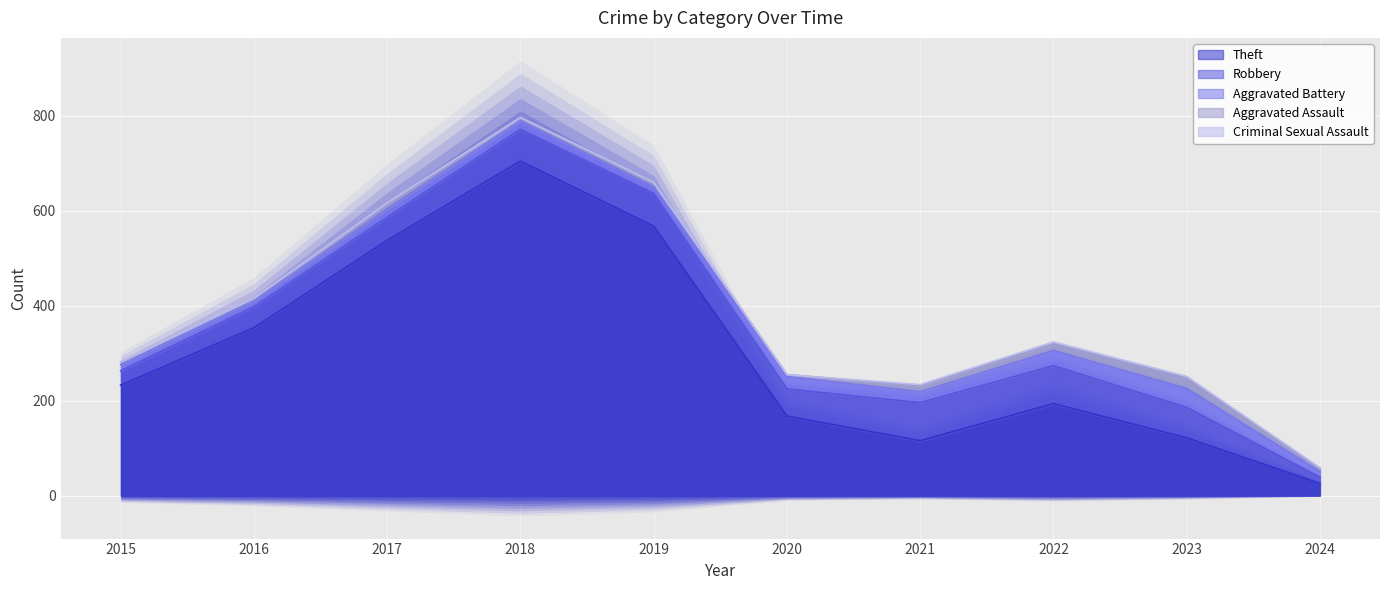

True or false: Theft has more than 0 points higher than both neighbors.

True